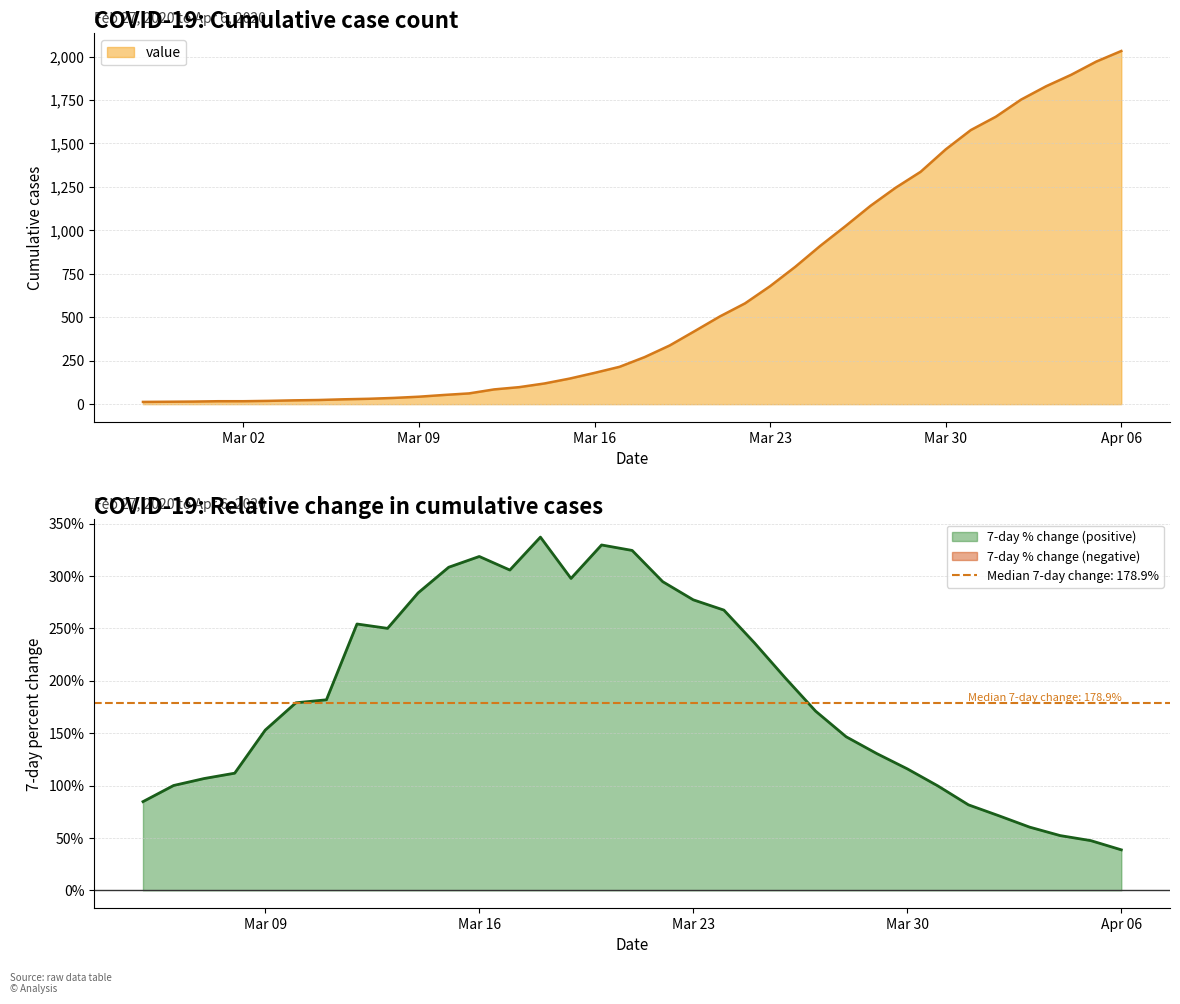

What is the maximum value for value?

2032